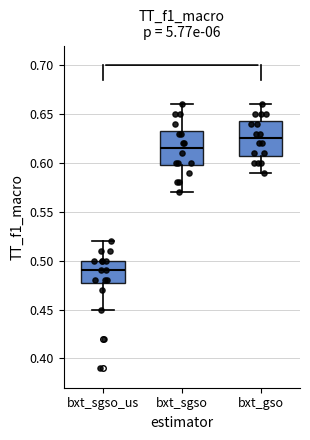

Reading left to right, read every box against the y-axis: the position of its median line, the range the box covers, and the ends of its whiskers. The values are not printed on the chart, so give them approximately, as read against the axis.

bxt_sgso_us: median 0.490, box 0.480 to 0.500, whiskers 0.450 to 0.520
bxt_sgso: median 0.615, box 0.600 to 0.635, whiskers 0.570 to 0.660
bxt_gso: median 0.625, box 0.610 to 0.645, whiskers 0.590 to 0.660